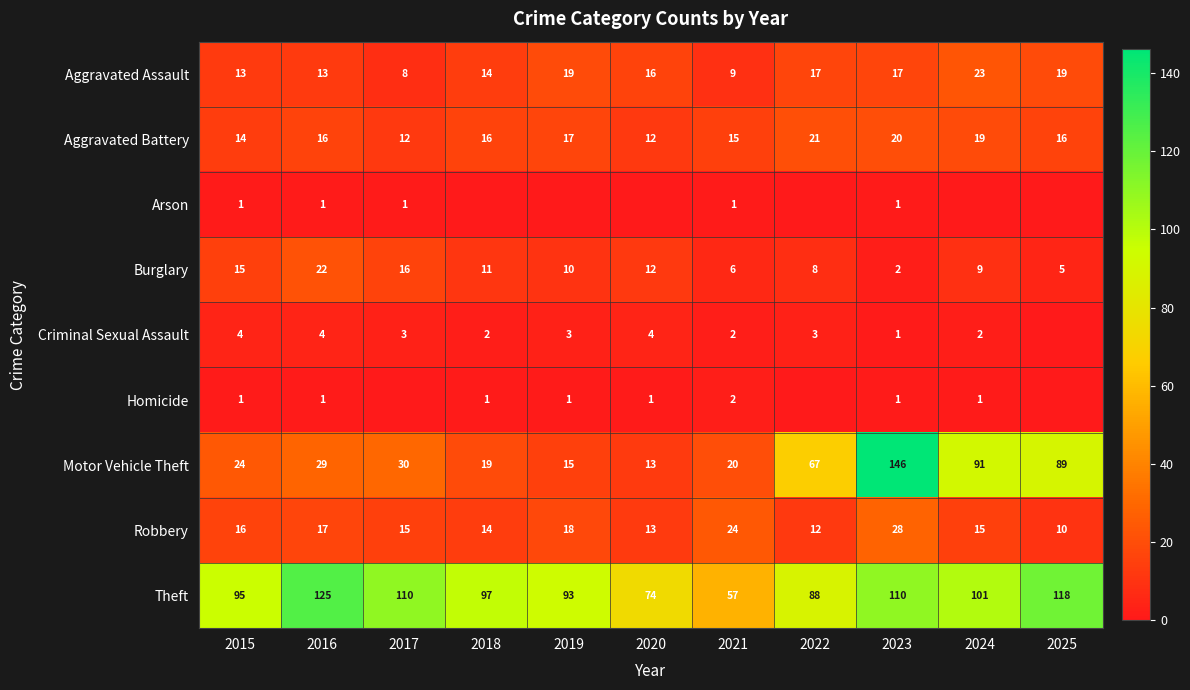

At which category is the sum across all series the highest?

2023